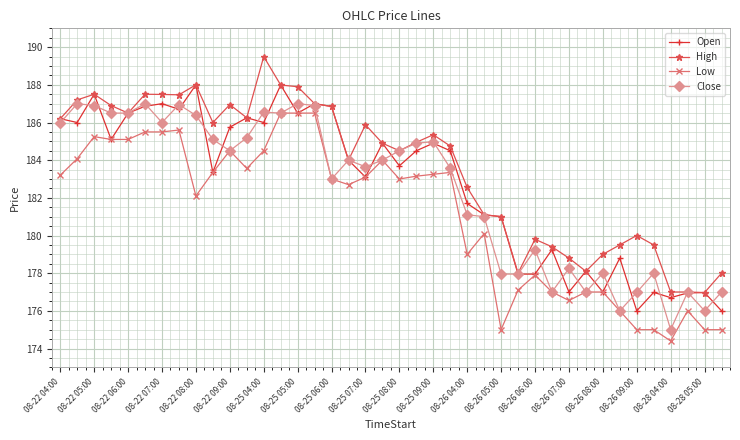

Which series has the largest total across all categories?

High